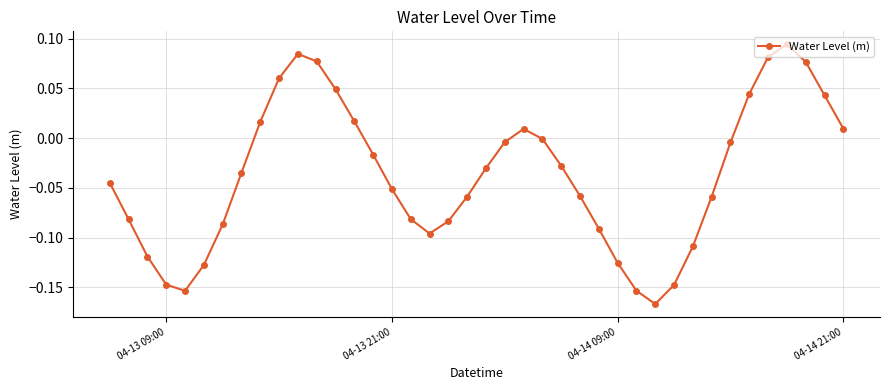

What is the difference between the second highest and minimum values?

0.3